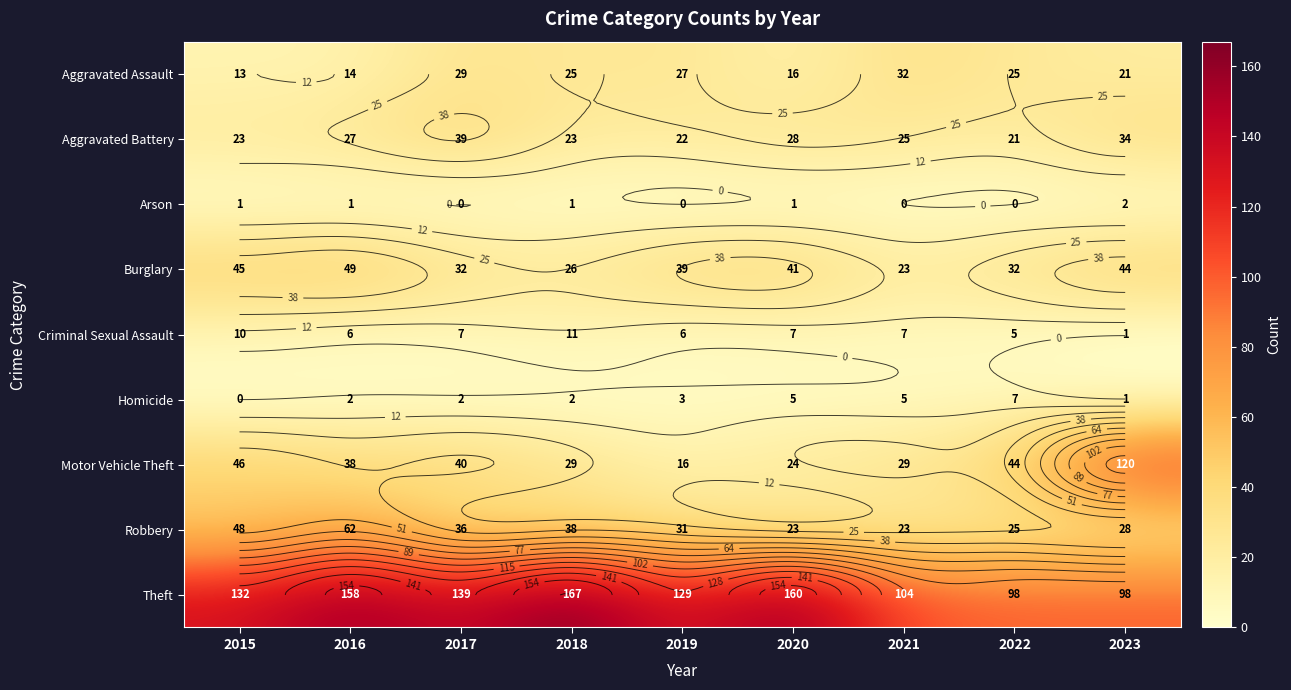

What is the greatest value displayed?

167